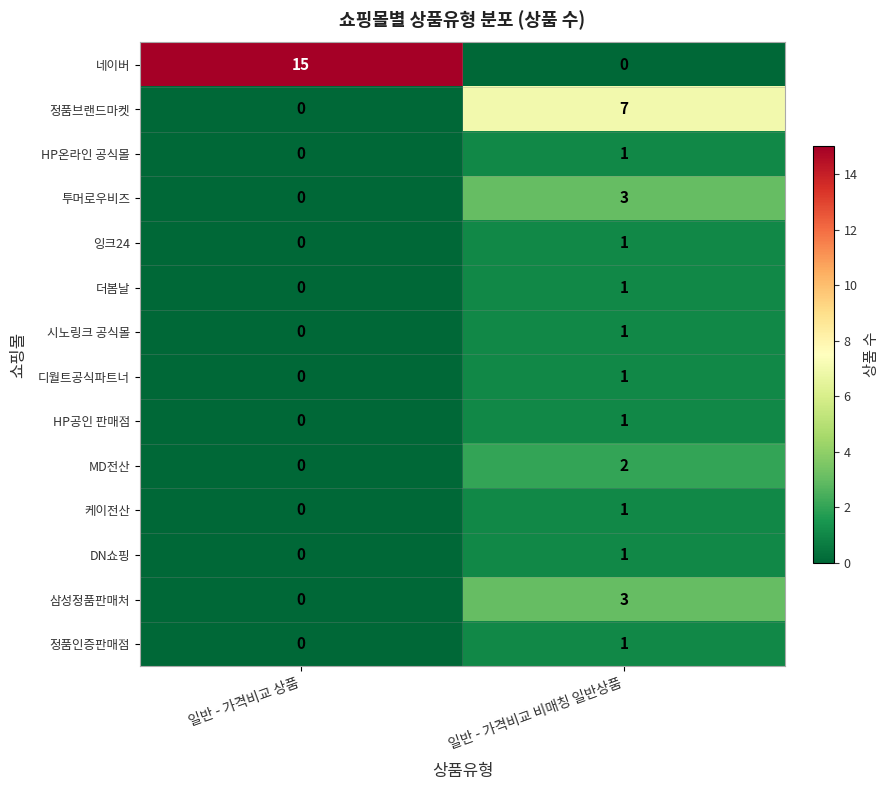

True or false: 디월트공식파트너 has a value of 1 at 일반 - 가격비교 비매칭 일반상품.

True